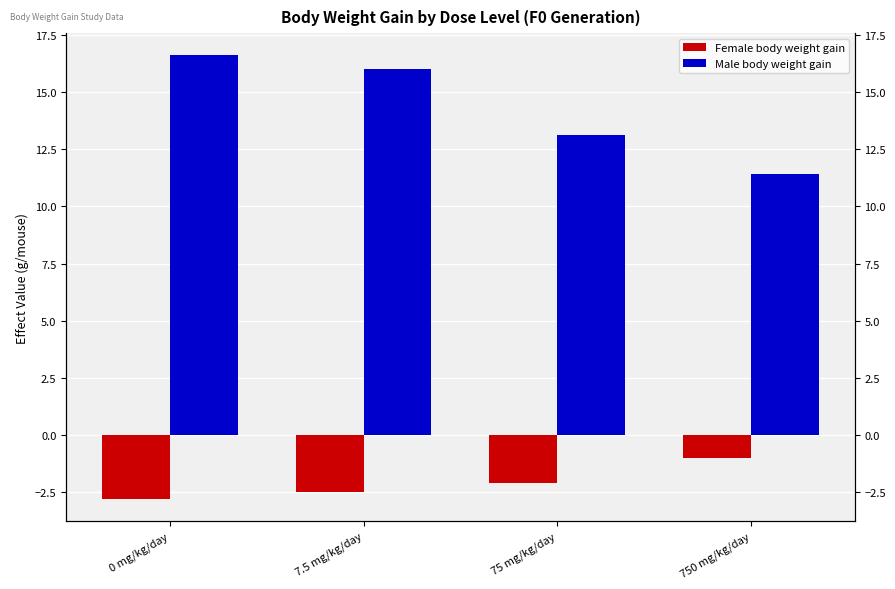

What is the difference between the maximum and minimum values in the Female body weight gain series?

1.8